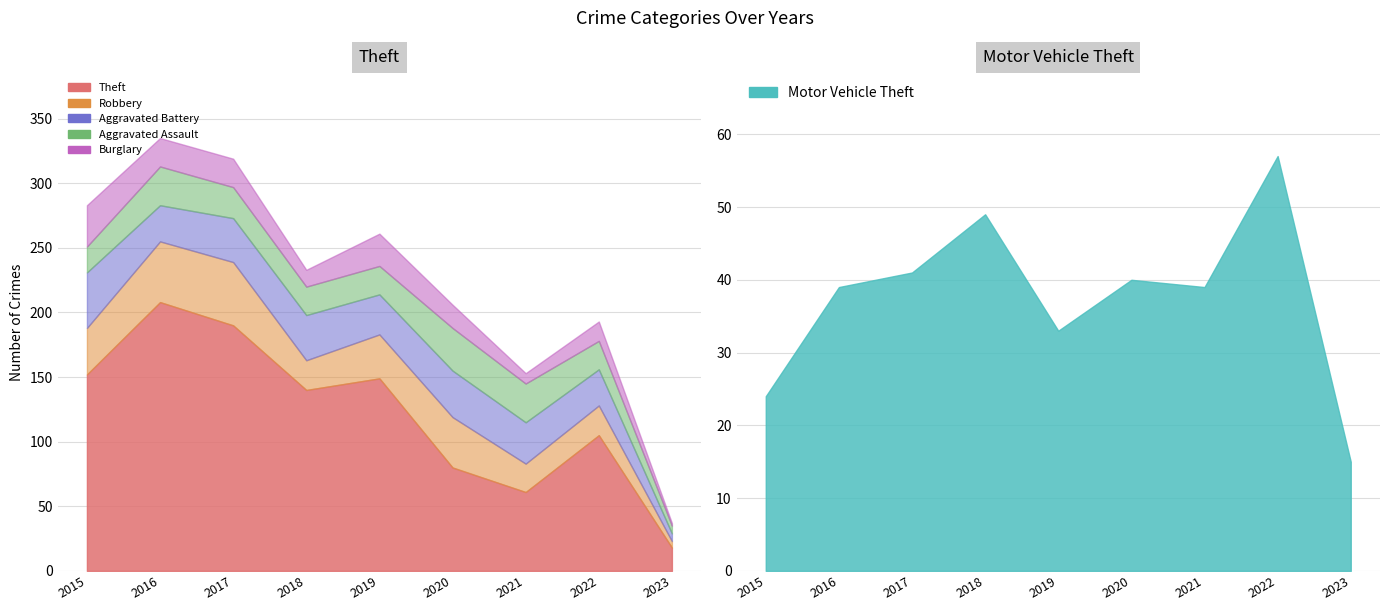

What is the sum of the Robbery values at 2020 and 2017?

88